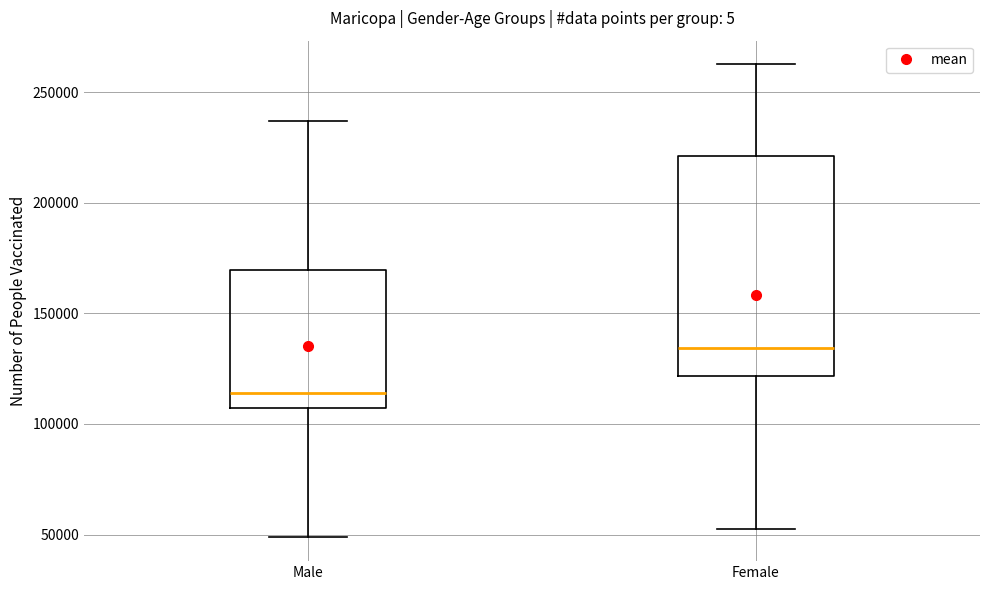

Which box is the tallest, from its lower edge to its upper edge?

Female